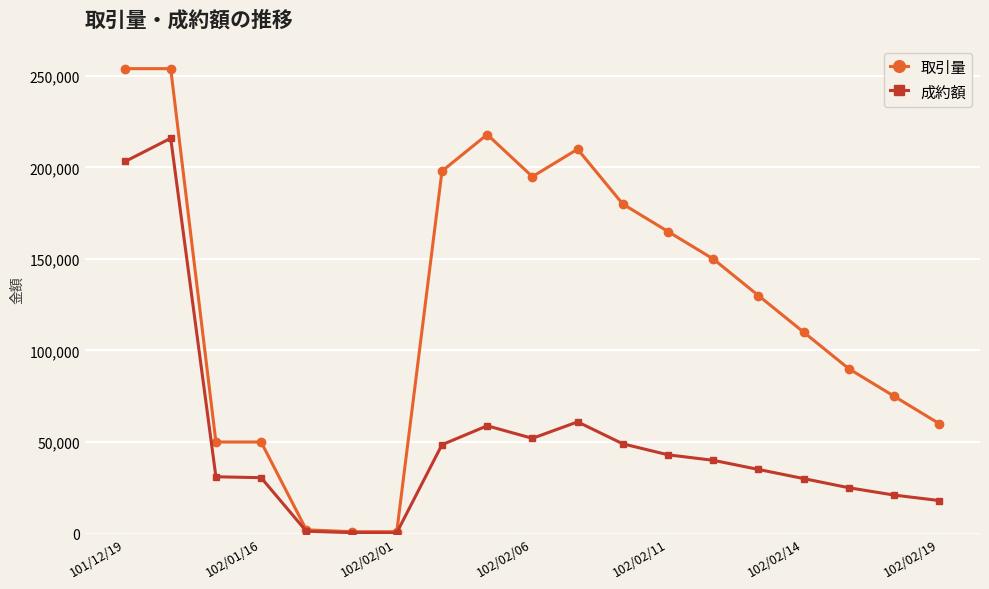

Which series has the largest total across all categories?

取引量